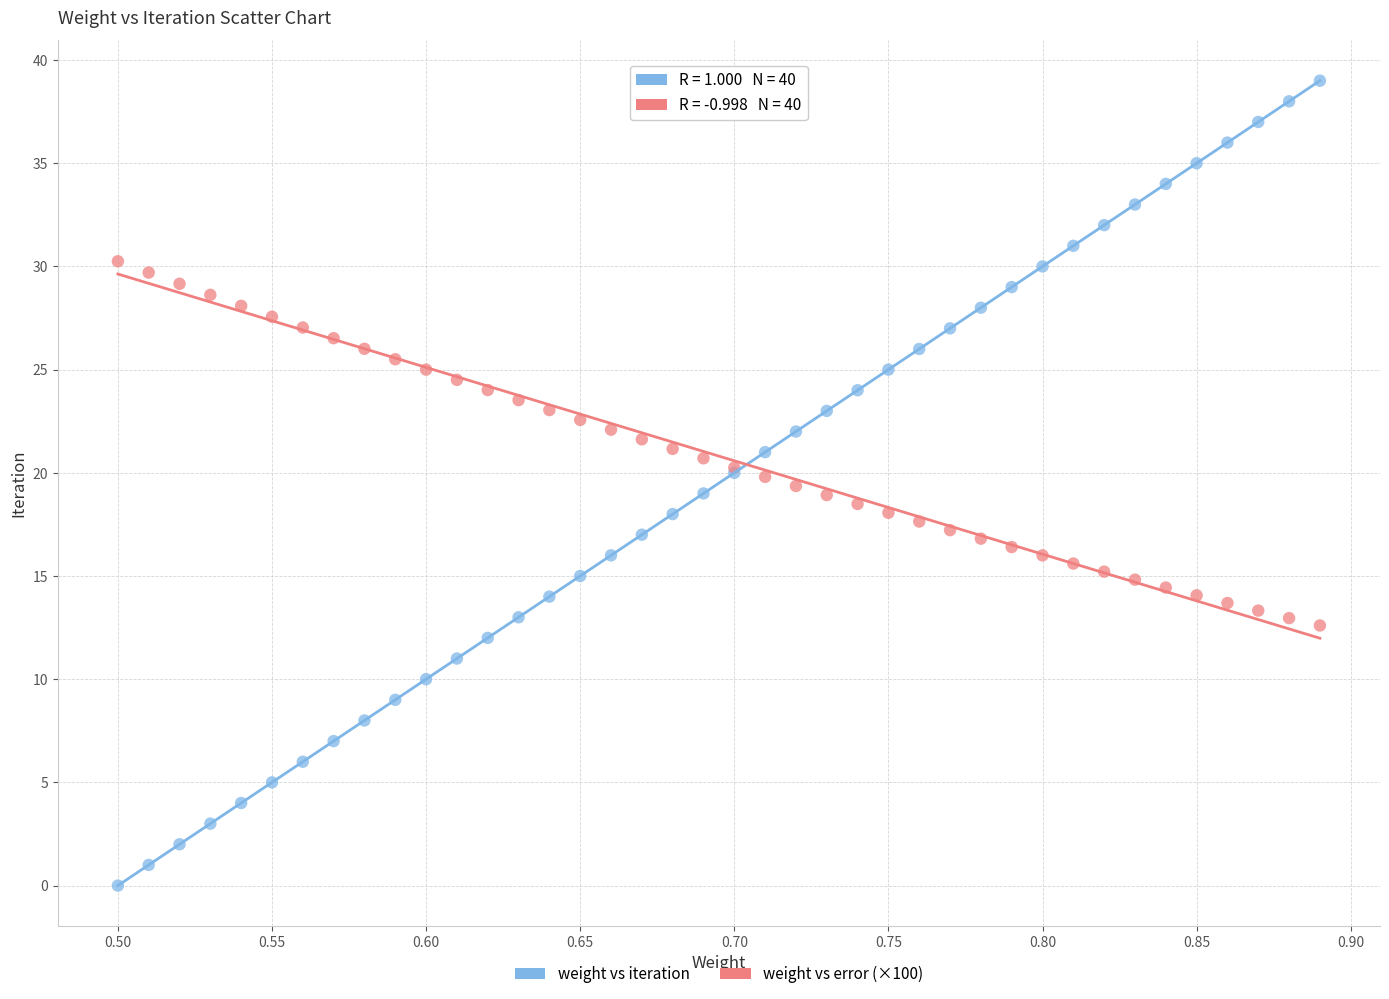

Which series has the largest Y range (max minus min)?

weight vs iteration